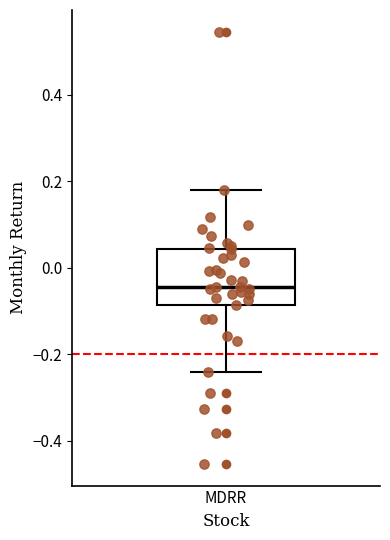

Where does the upper whisker of the box for MDRR end on the y-axis? The values are not printed on the chart, so give them approximately, as read against the axis.

0.18